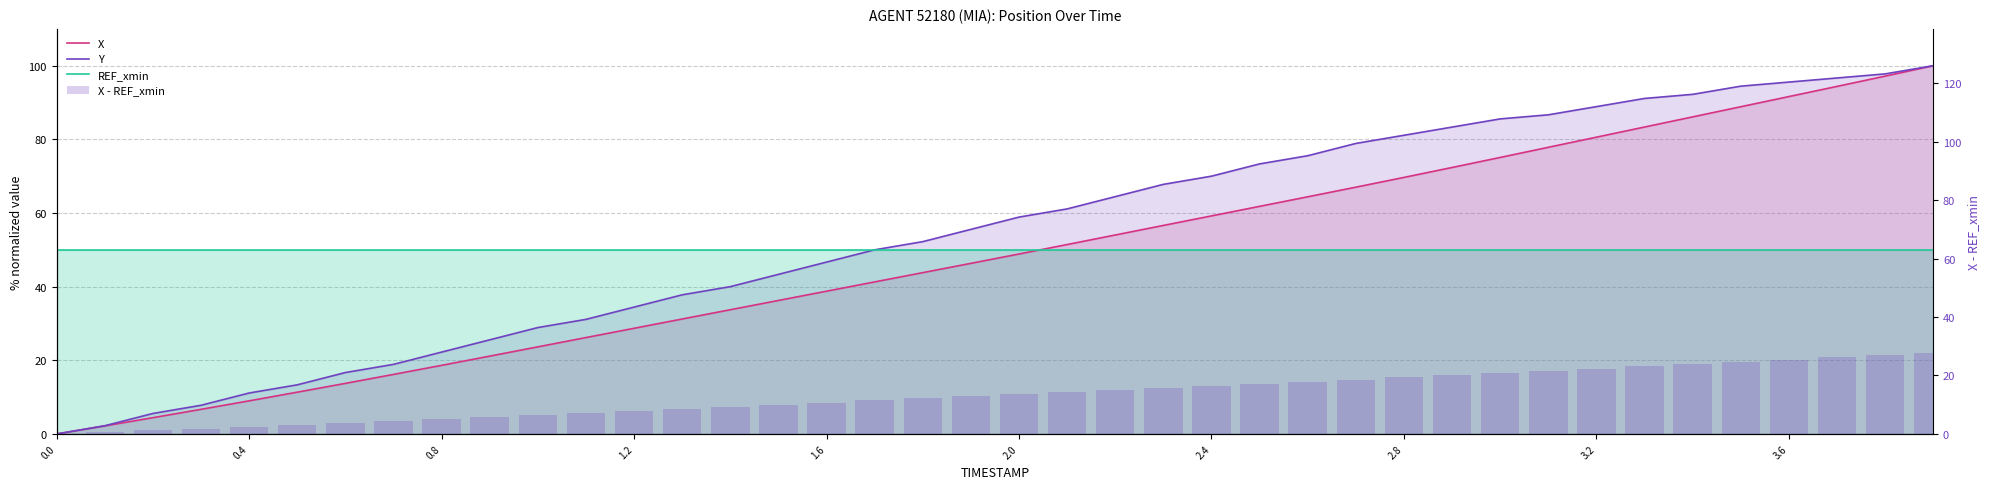

Count the number of categories in the chart.

40